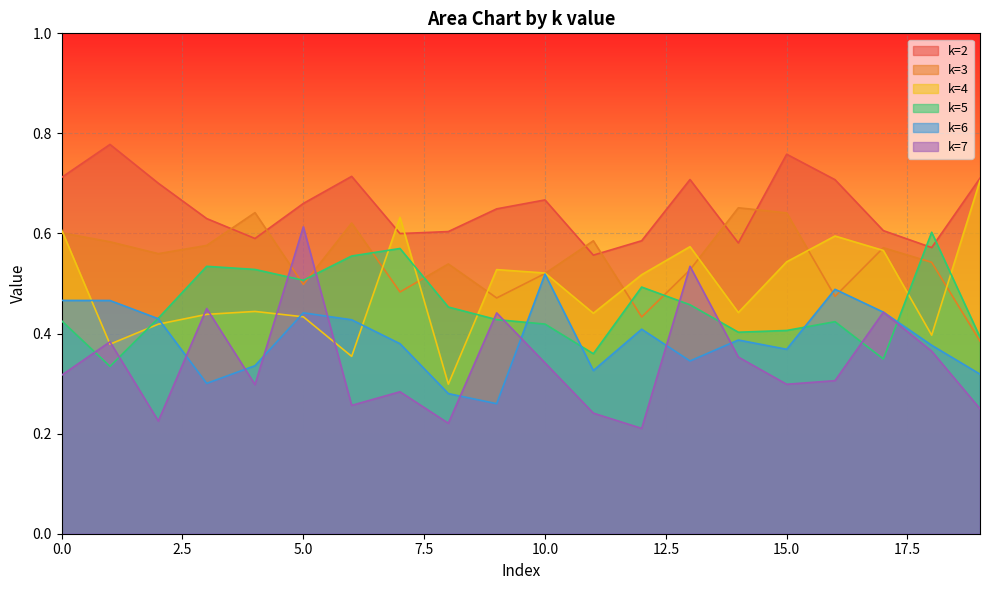

Is it true that k=6 equals 0.4 at 2?

True